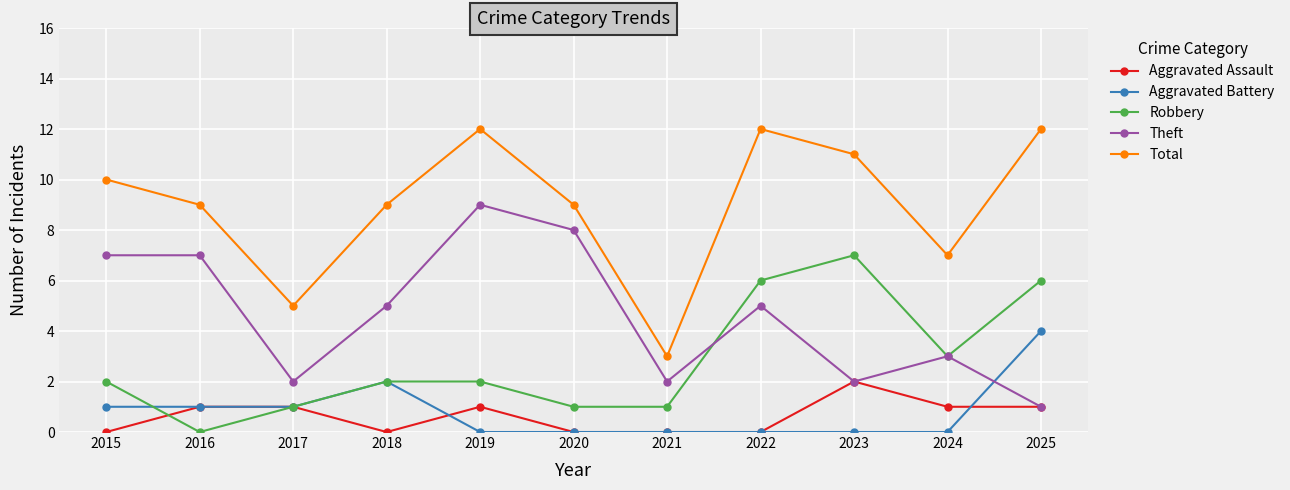

True or false: Total and Aggravated Battery cross at least once.

False